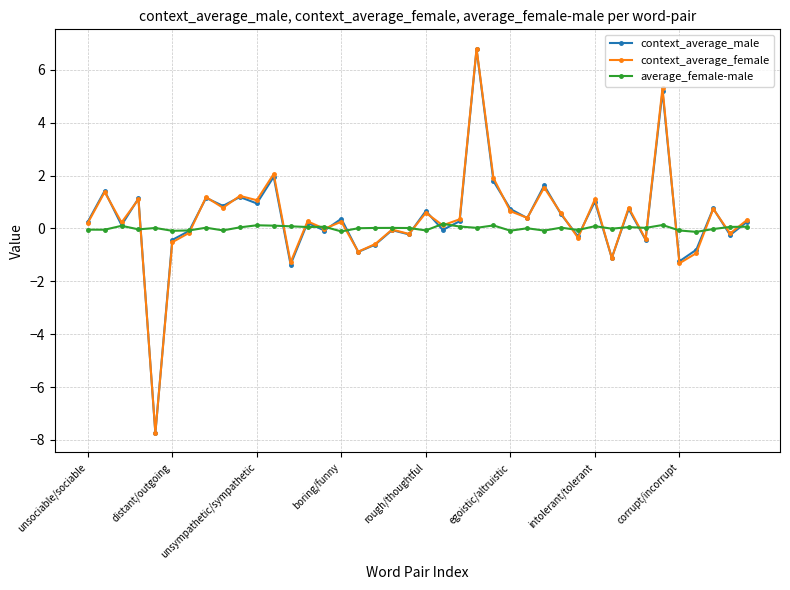

How many distinct data groups are displayed?

3